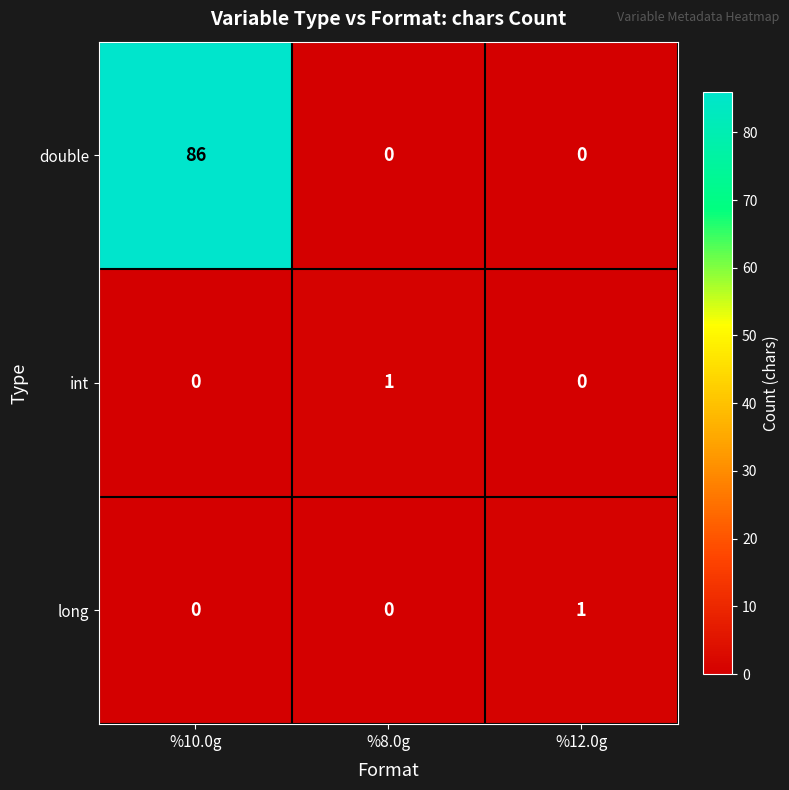

The value of long at %8.0g is -1. True or false?

False